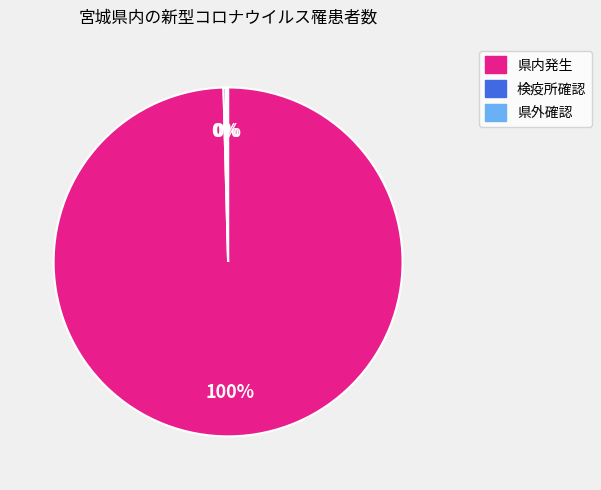

To the nearest percent, what portion does 県内発生 represent?

100%